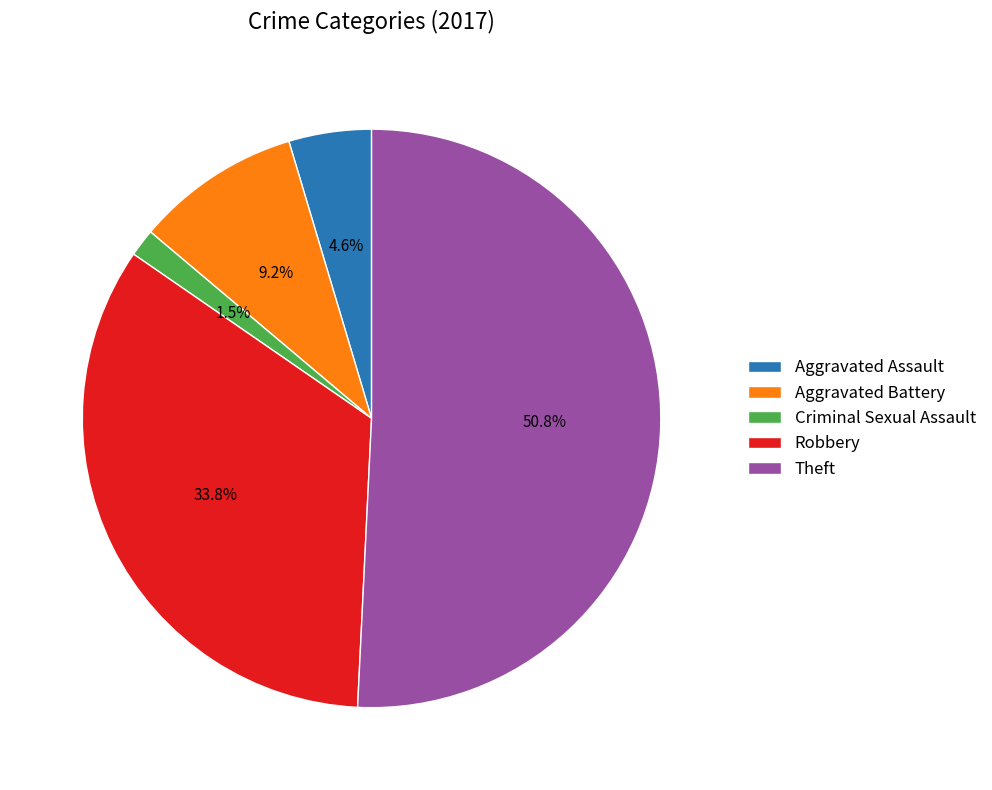

How much of the chart is everything except Criminal Sexual Assault?

98.5%